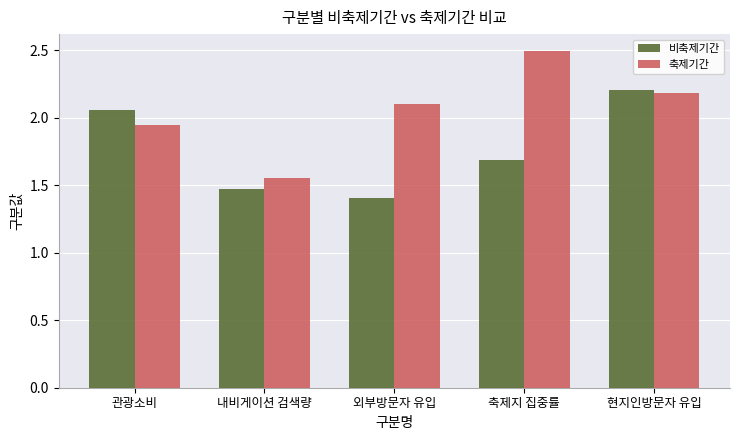

The value of 축제기간 at 축제지 집중률 is 1.1. True or false?

False